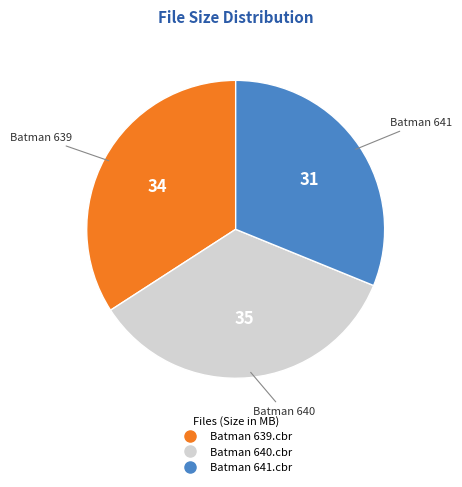

What is the ratio of the value at Batman 641.cbr to the value at Batman 639.cbr?

0.9